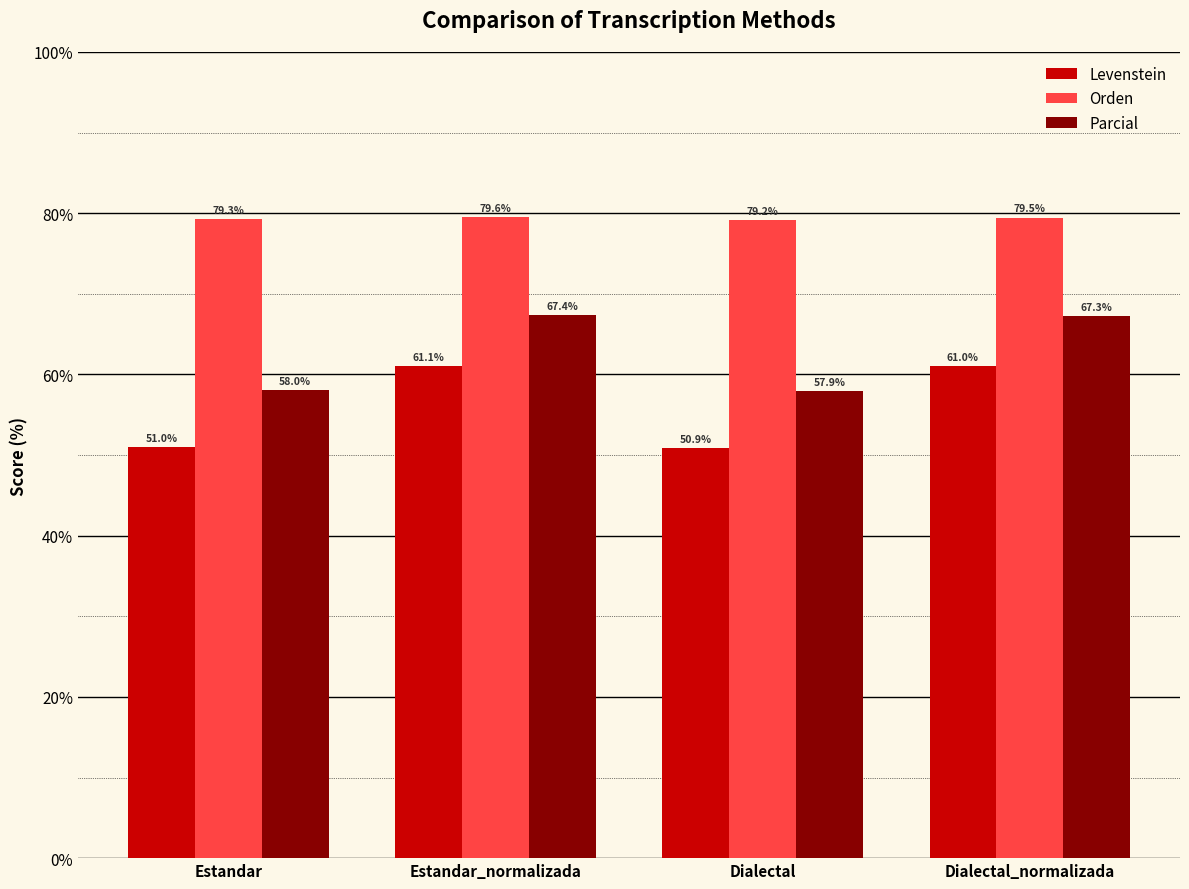

How many groups of bars are there?

4